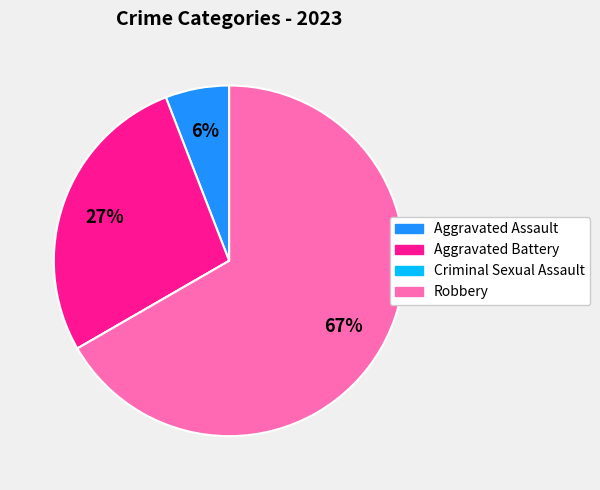

What percentage is the Robbery slice, to the nearest percent?

67%